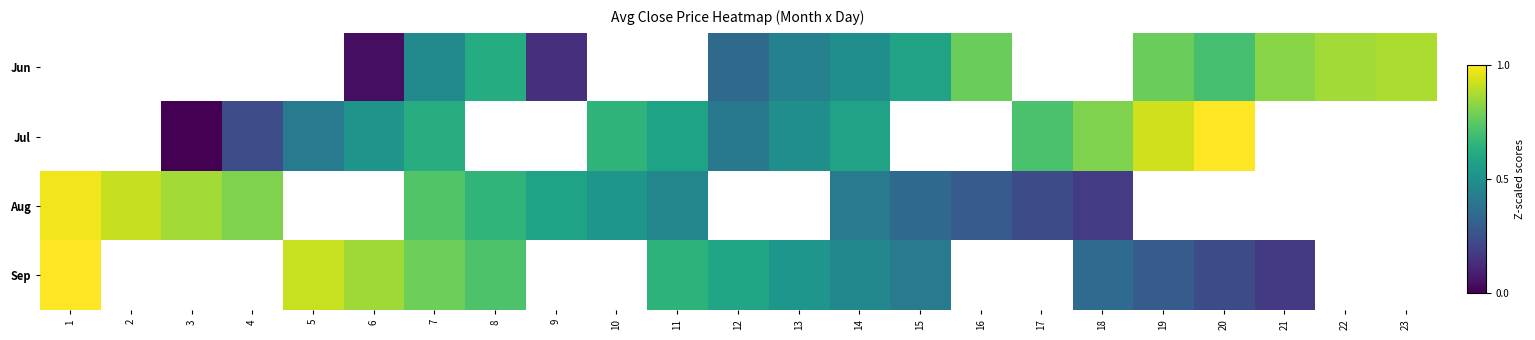

At which category does the chart reach its peak across all series?

20